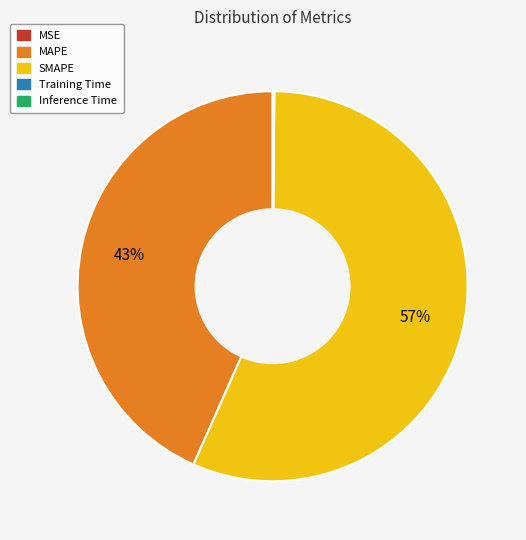

What is the largest slice in the pie chart?

SMAPE